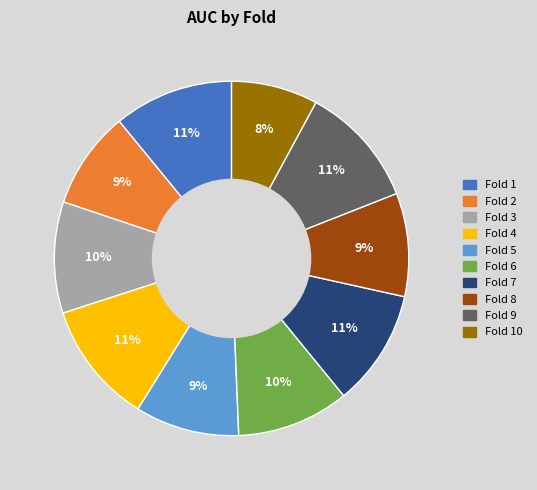

To the nearest percent, what is the average slice percentage?

10%